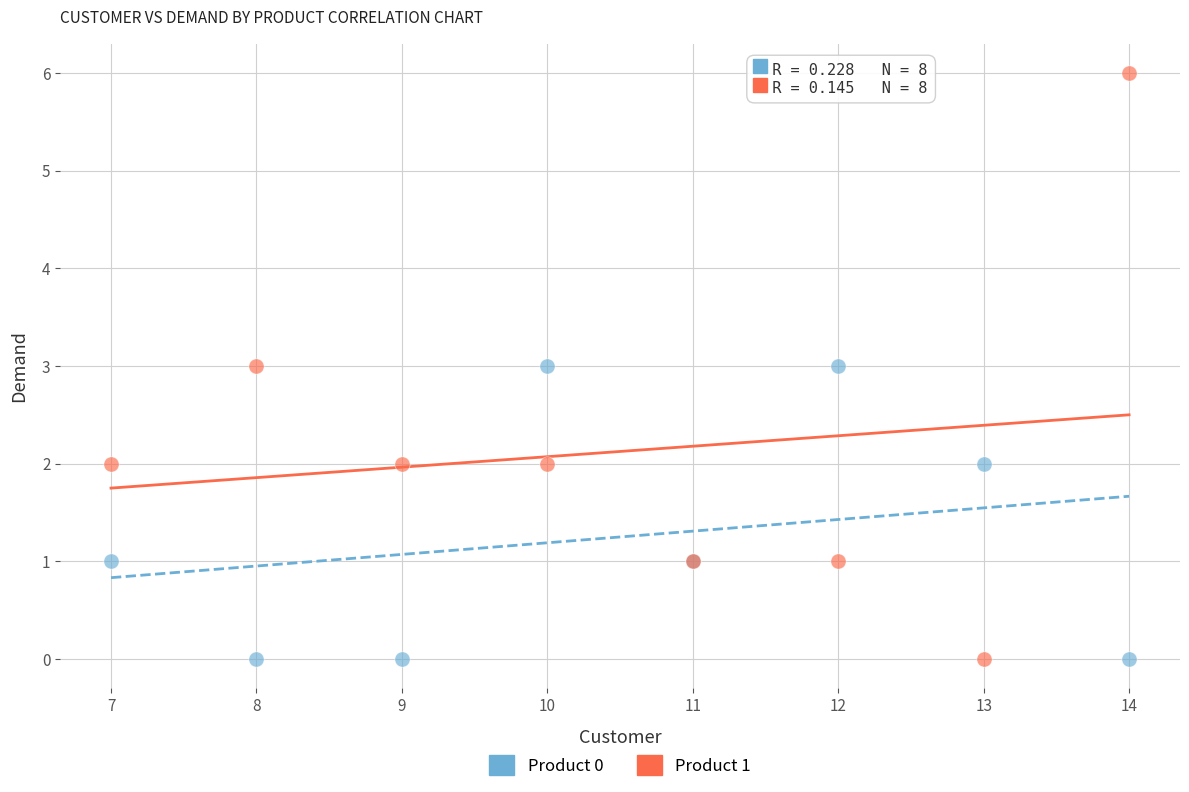

Which series reaches the maximum Y coordinate?

Product 1